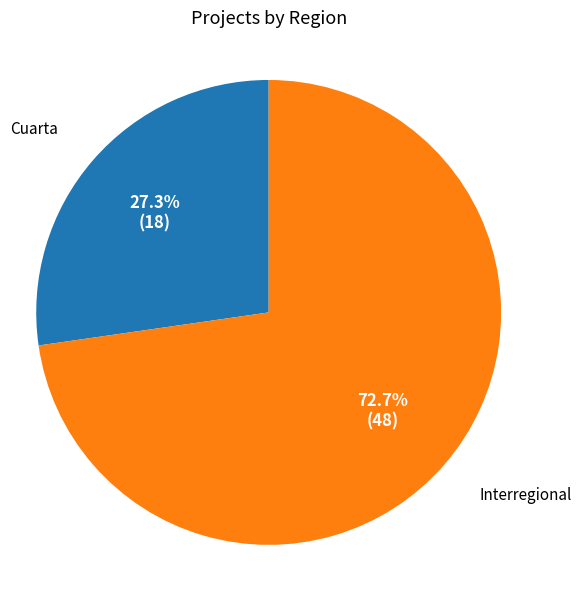

Which category accounts for the majority?

Interregional